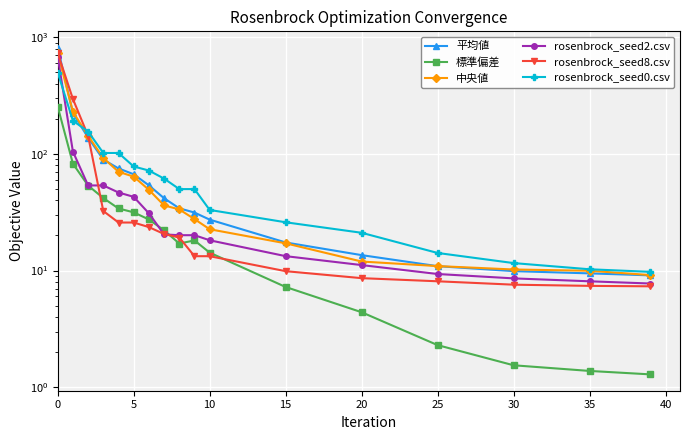

Which series has the largest total across all categories?

平均値